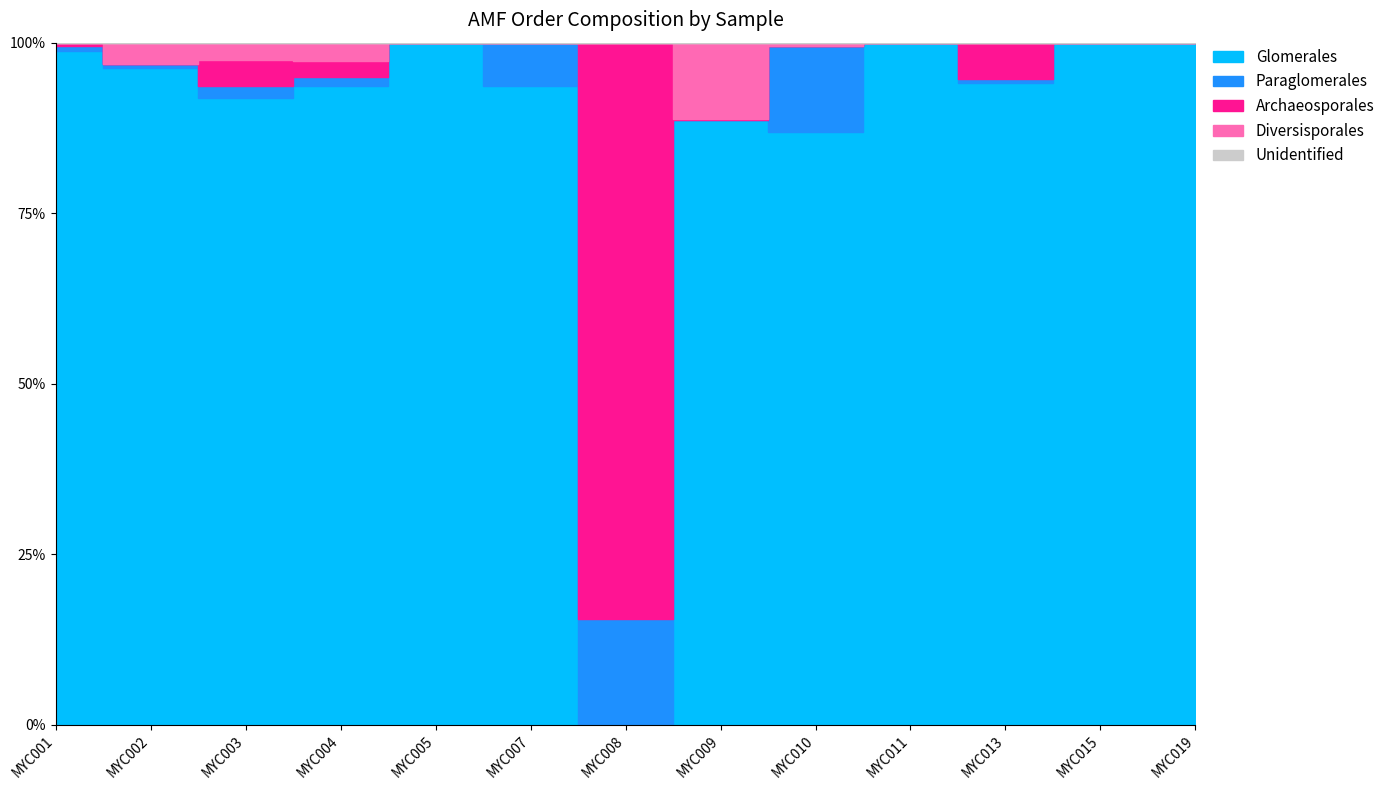

List the labels in order of Unidentified value, smallest first.

MYC002, MYC003, MYC004, MYC005, MYC007, MYC008, MYC009, MYC010, MYC011, MYC013, MYC015, MYC019, MYC001